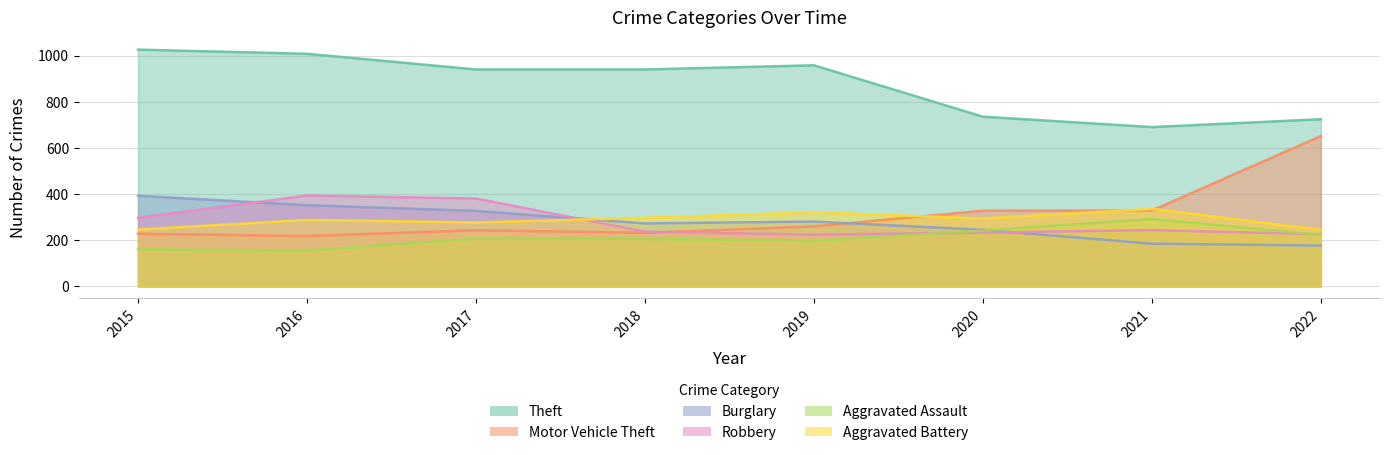

At which category is the sum across all series the highest?

2016